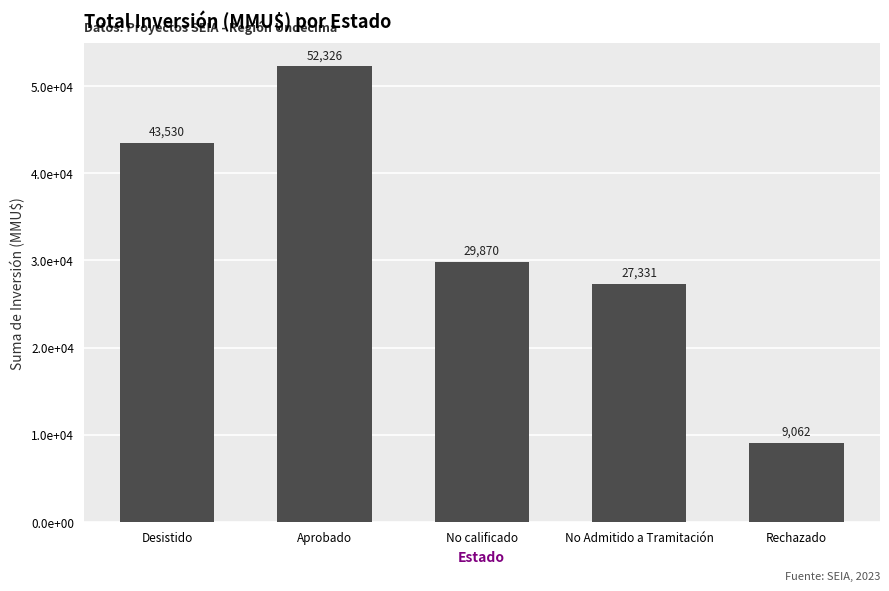

What position from the left is Aprobado?

2